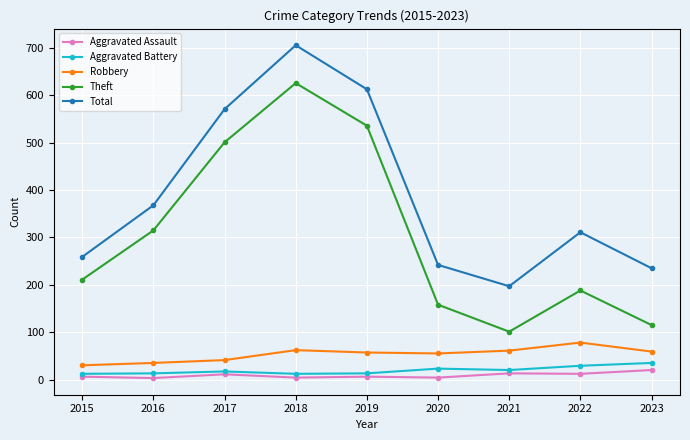

Which category has the highest value in the Total series?

2018